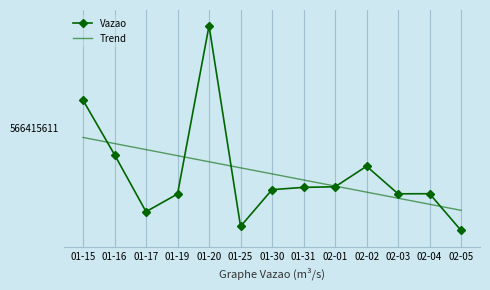

What is the difference between the highest and lowest values at 02-05?

53570422.0